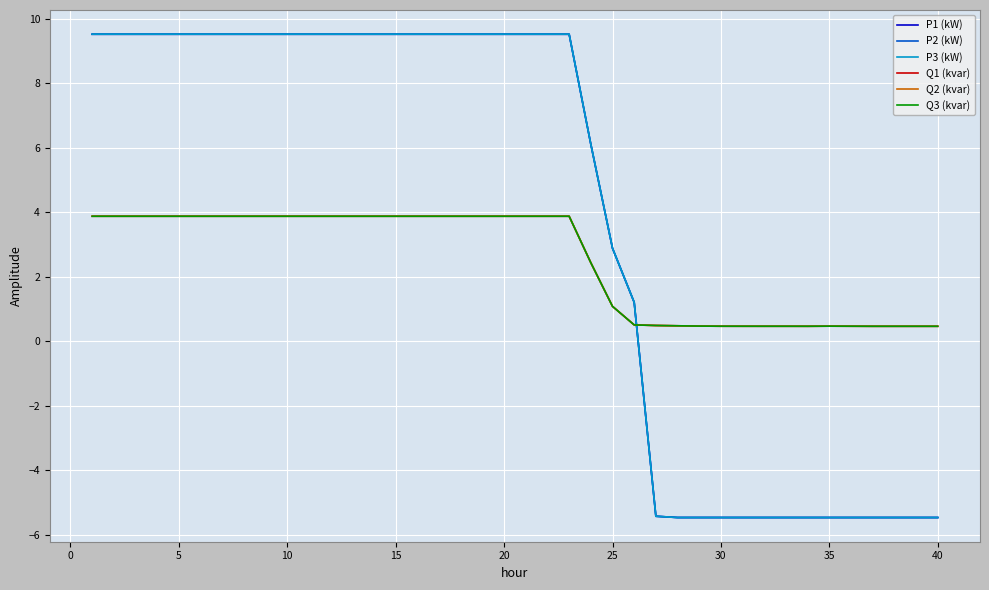

Which series has the largest range (max minus min)?

P2 (kW)